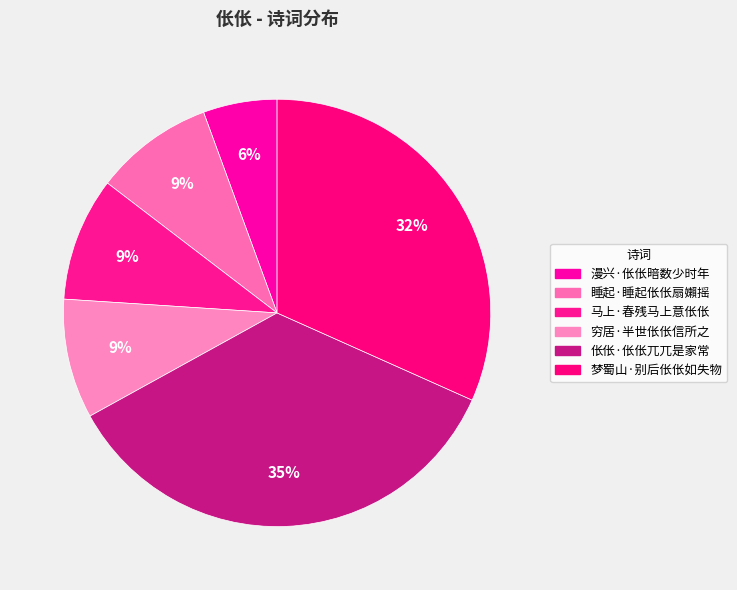

How many slices are in this pie chart?

6